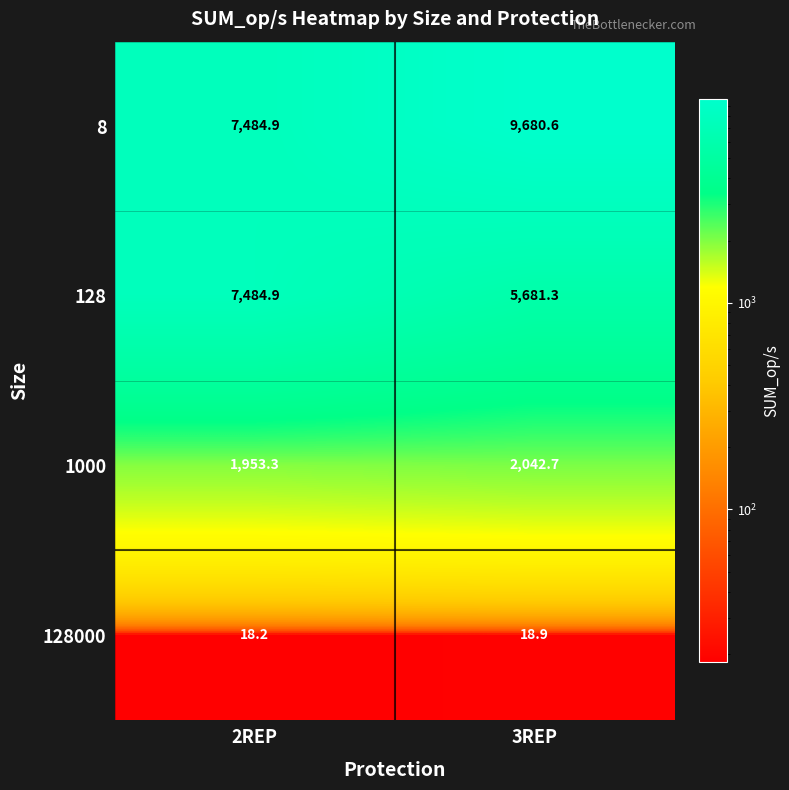

What is the lowest value of the 128000 series?

18.2